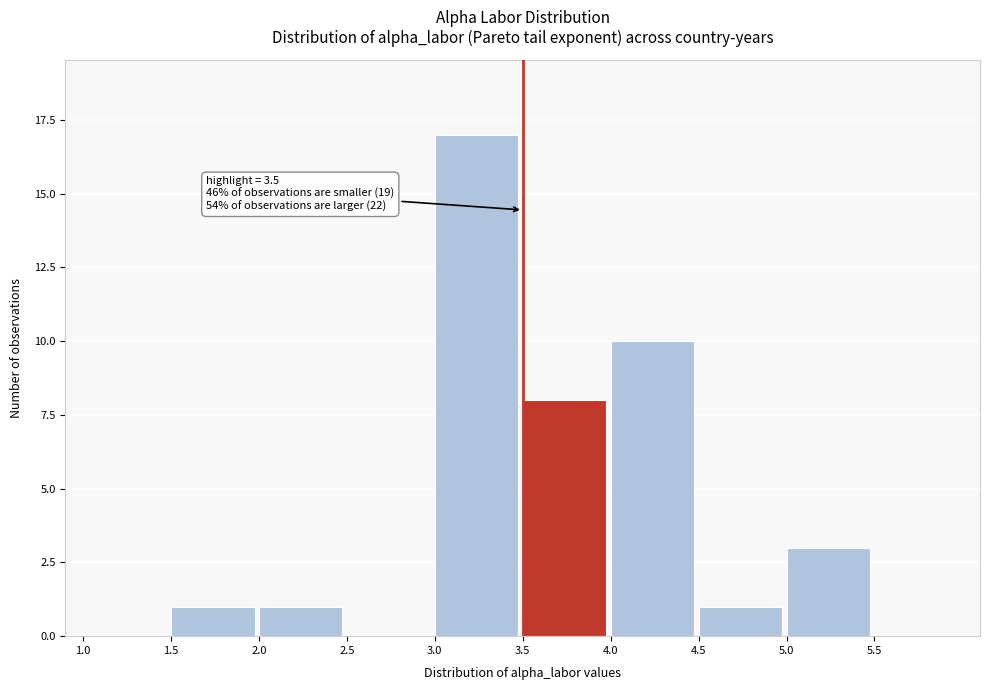

Which range on the x-axis has the tallest bar?

3.0 to 3.5